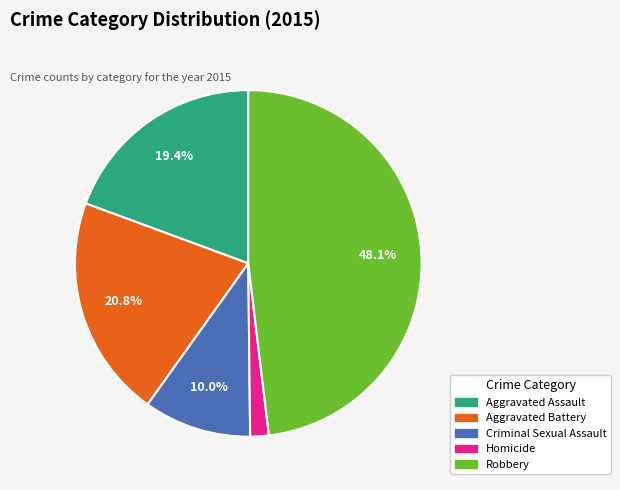

What is the largest slice in the pie chart?

Robbery